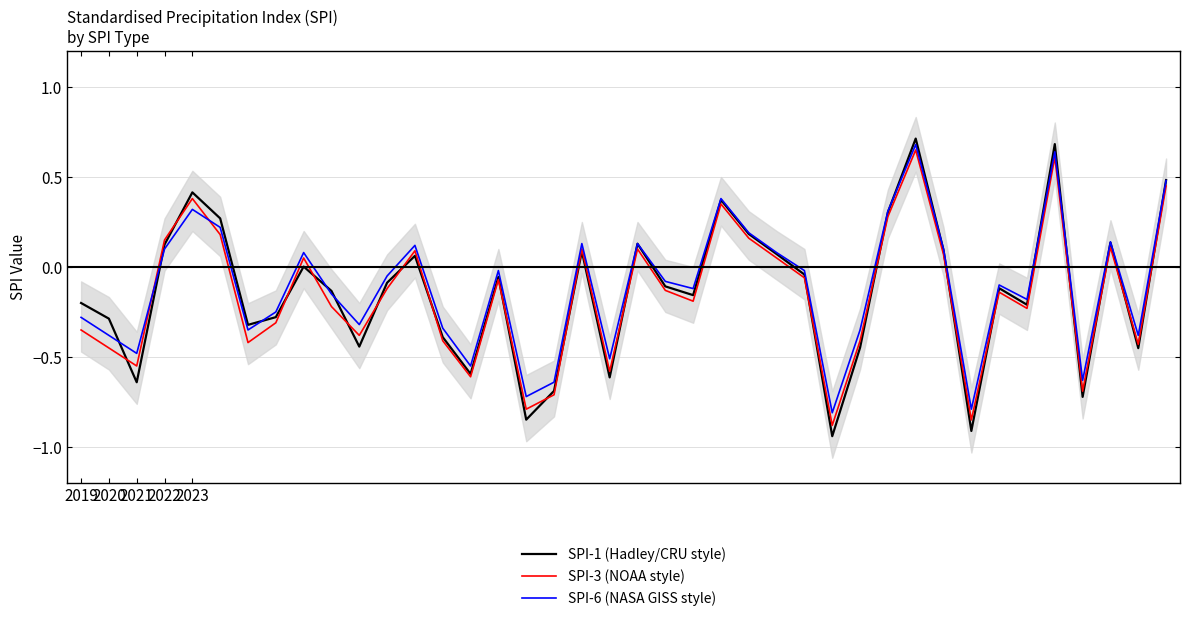

At which category does SPI-6 (NASA GISS style) reach its first local peak?

2023